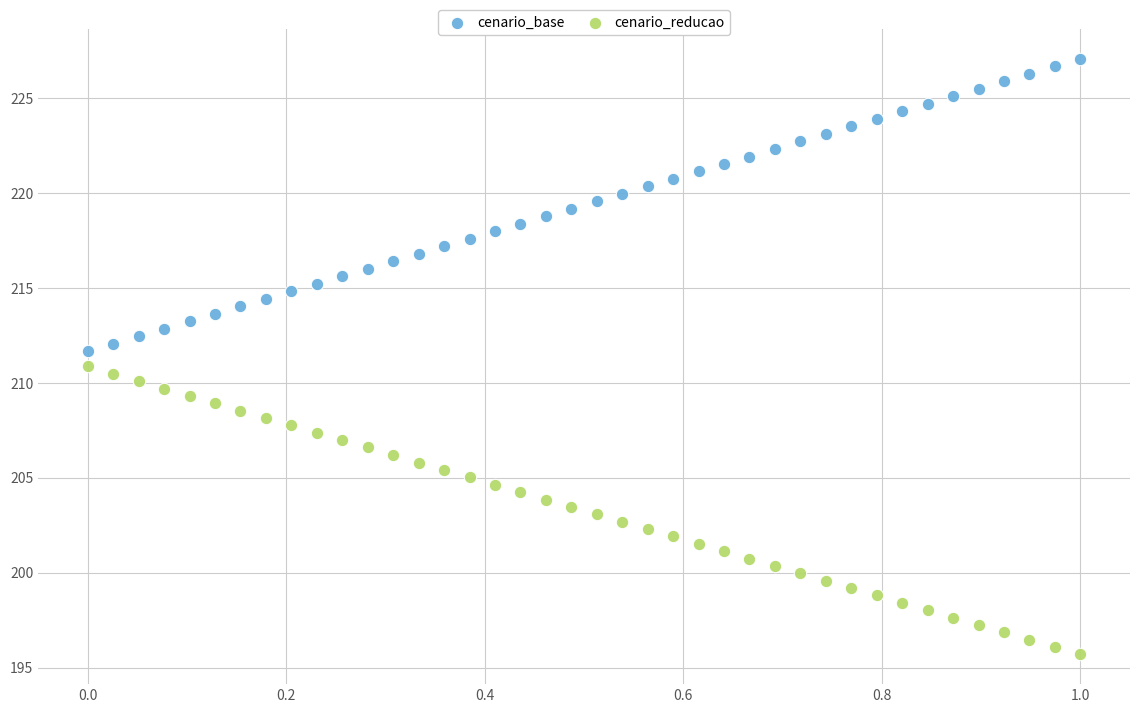

Which series reaches the maximum Y coordinate?

cenario_base